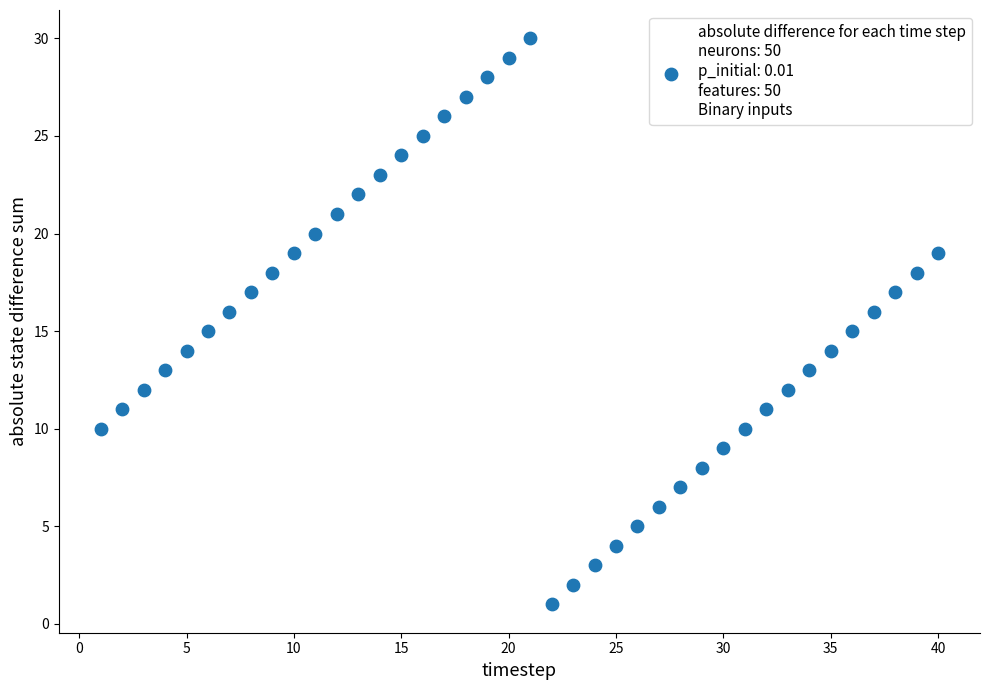

What is the range of X values (max minus min)?

39